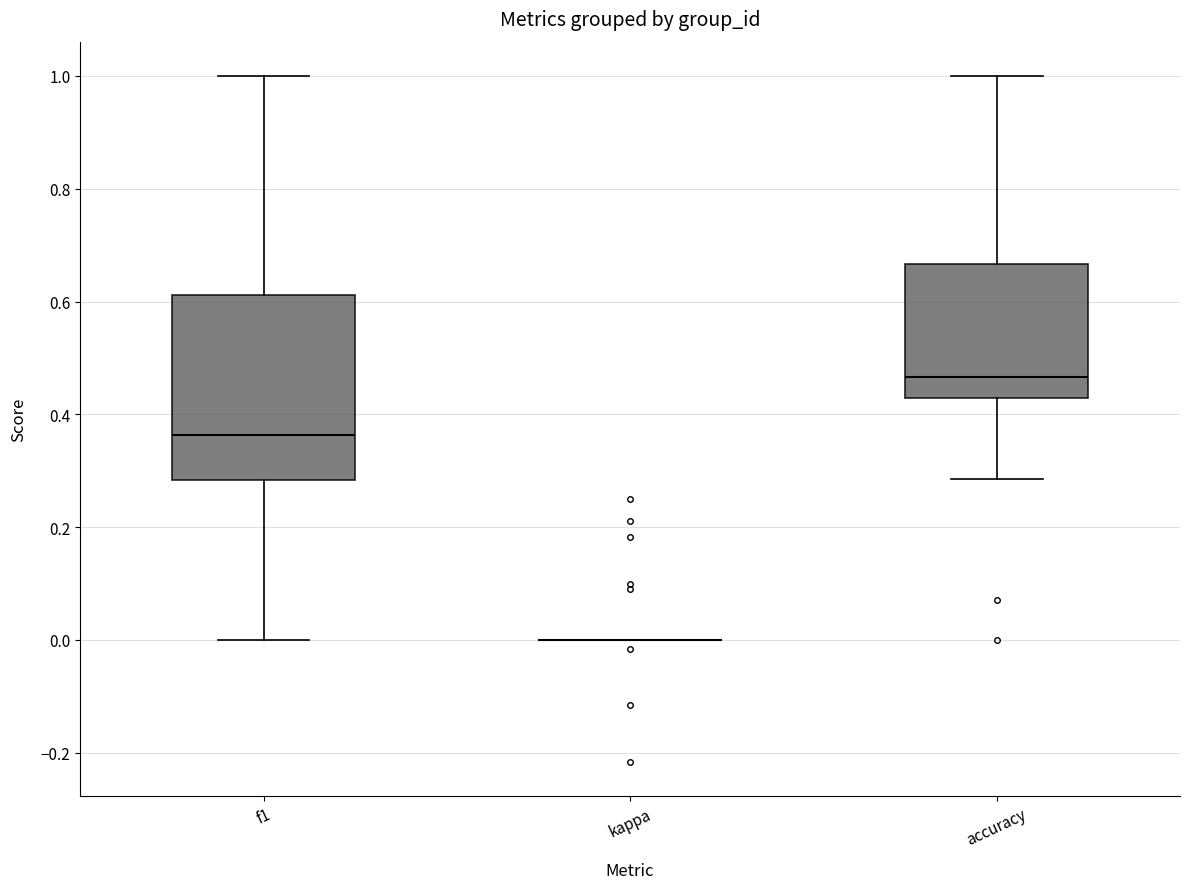

Reading left to right, read every box against the y-axis: the position of its median line, the range the box covers, and the ends of its whiskers. The values are not printed on the chart, so give them approximately, as read against the axis.

f1: median 0.36, box 0.28 to 0.62, whiskers 0.00 to 1.00
kappa: box collapsed to a line at 0.00, whiskers 0.00 to 0.00
accuracy: median 0.46, box 0.42 to 0.66, whiskers 0.28 to 1.00